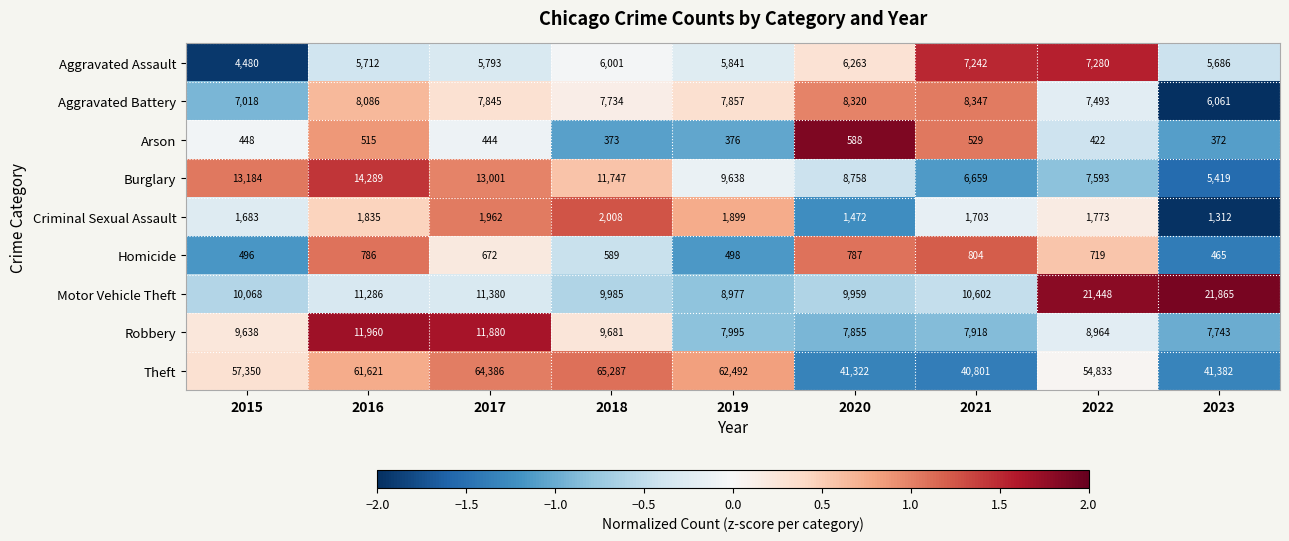

At which label does Aggravated Assault reach its minimum?

2015